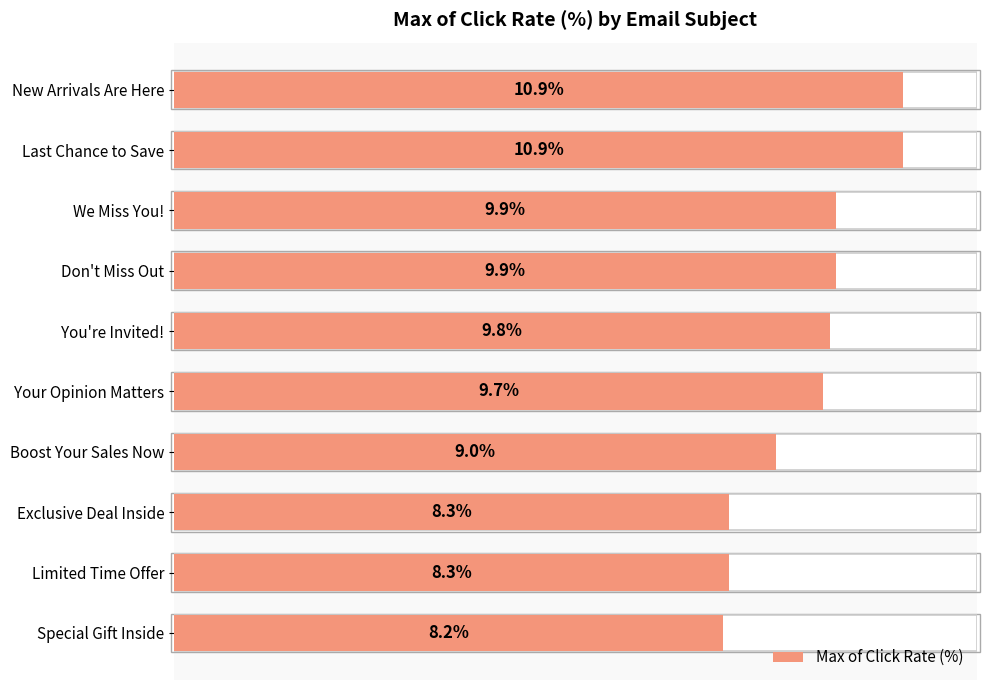

Does the chart contain any negative values?

No